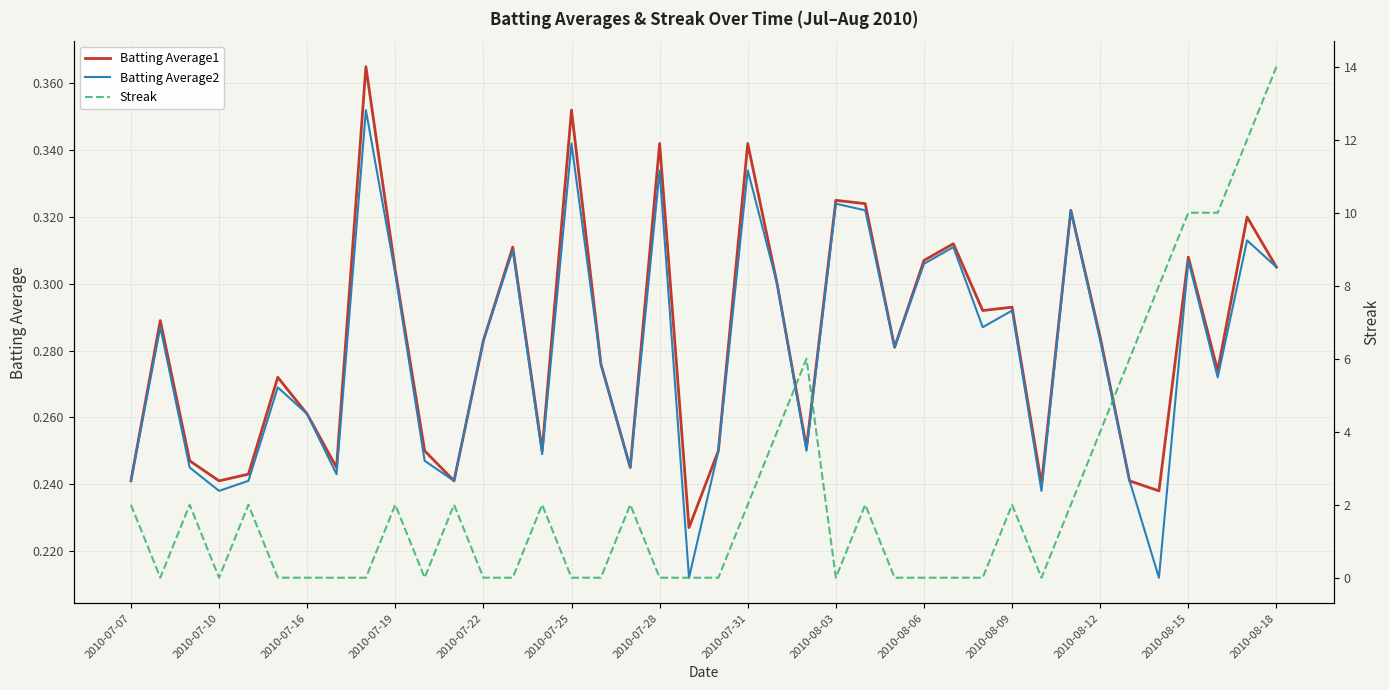

Which category has the lowest value in the Batting Average1 series?

19